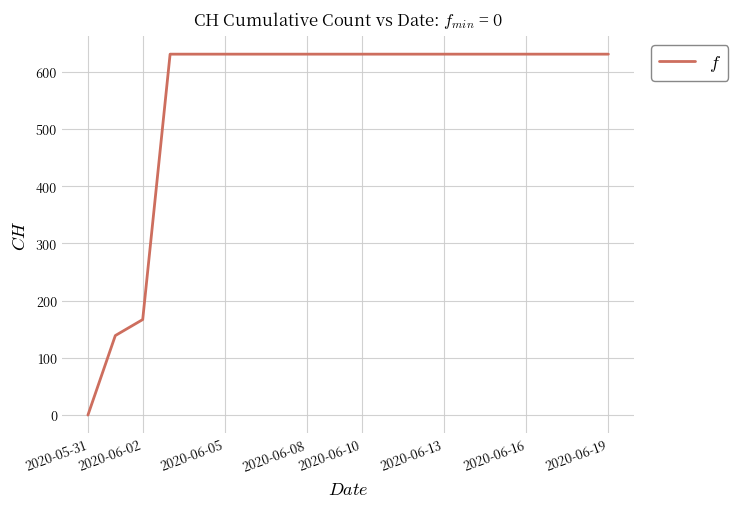

What is the average value?

552